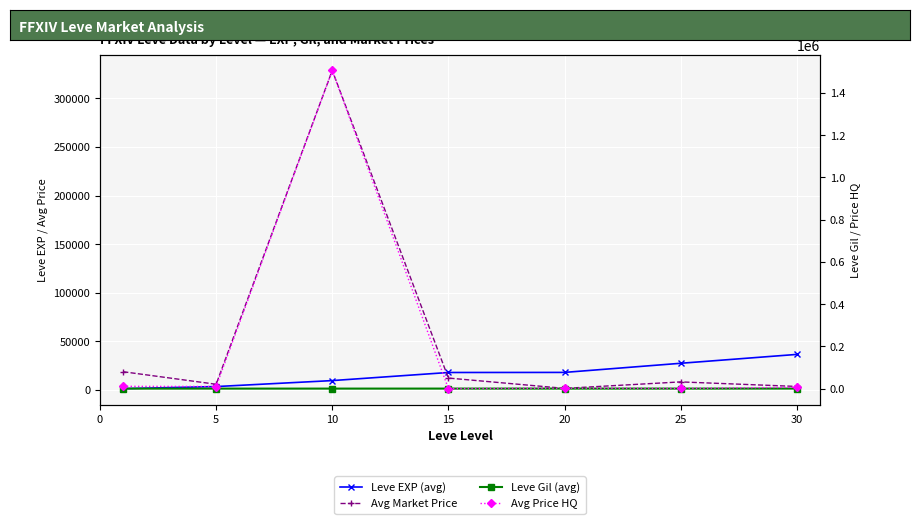

Count the number of categories in the chart.

7